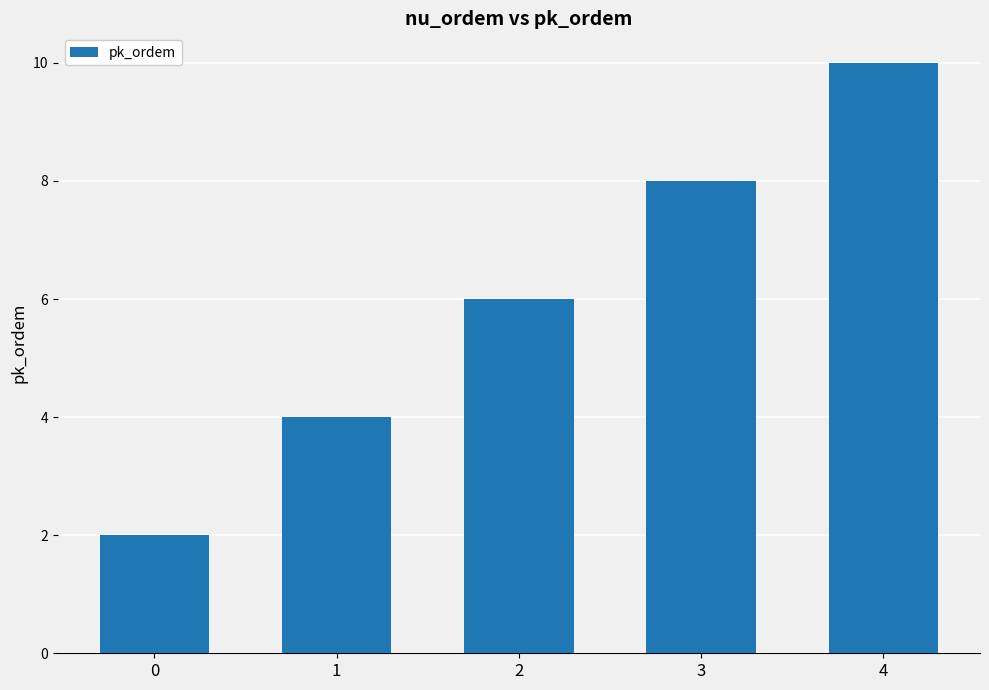

How many bars are there in total?

5